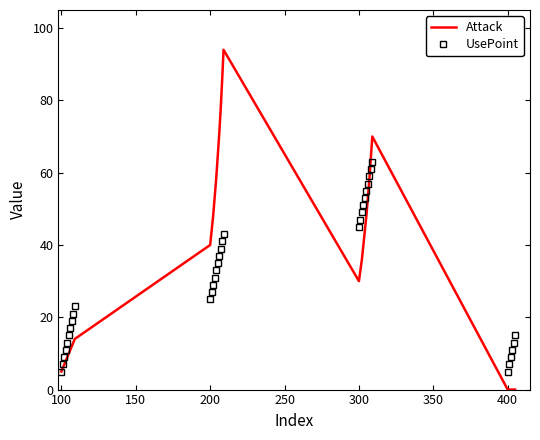

Which series has the largest total across all categories?

Attack